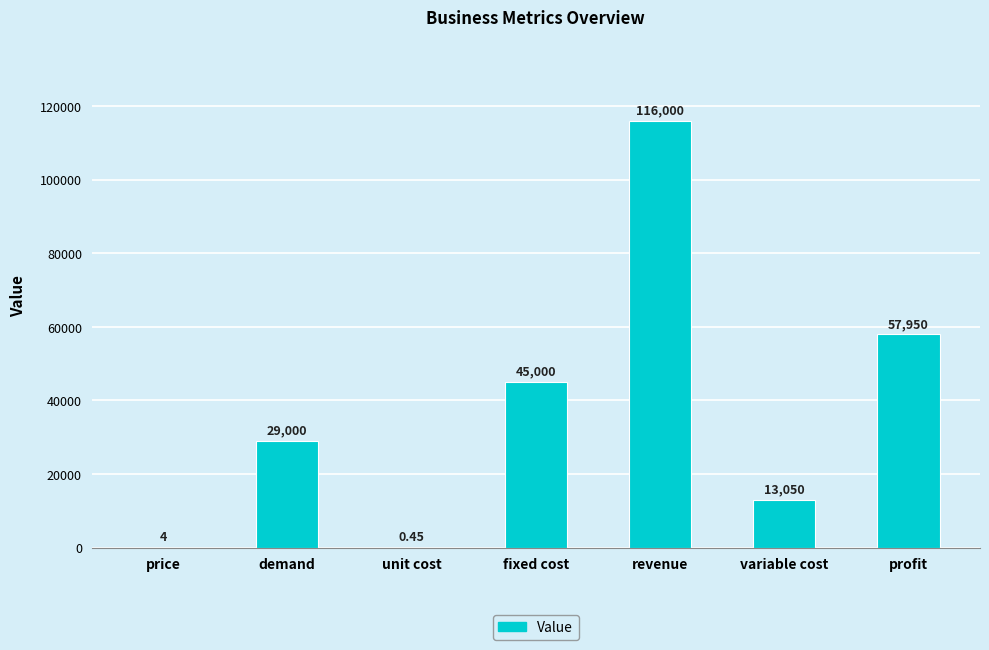

At which label is the value closest to 58000?

profit